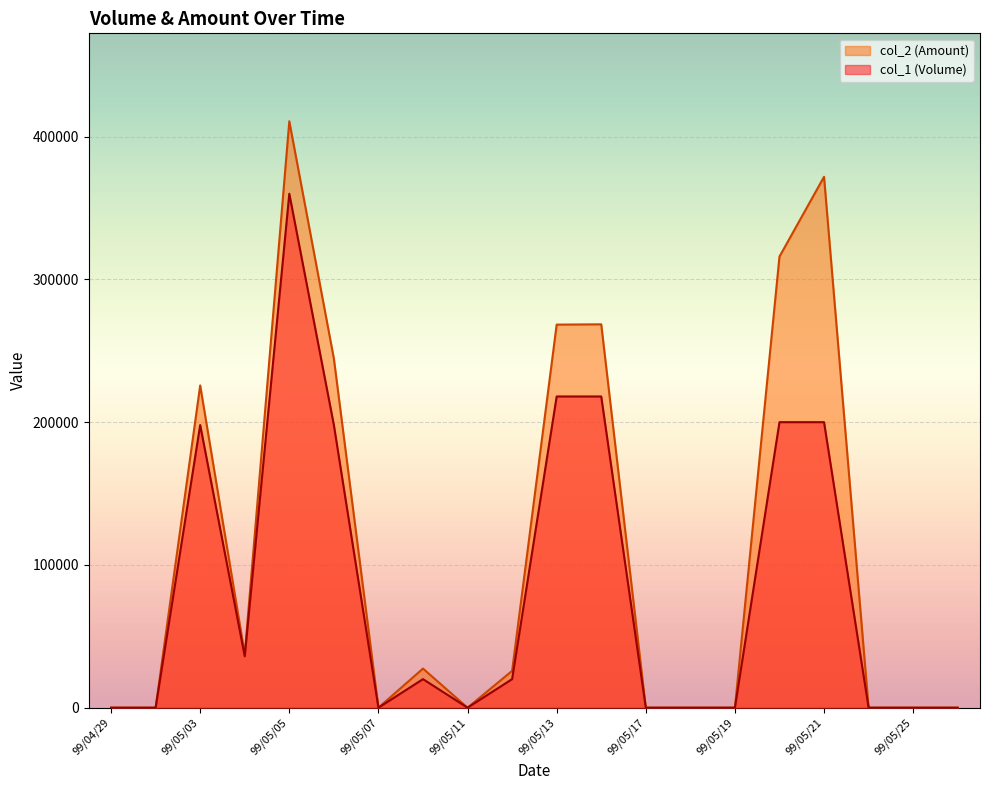

Where is col_1 (Volume) nearest to the value 180000?

99/05/03